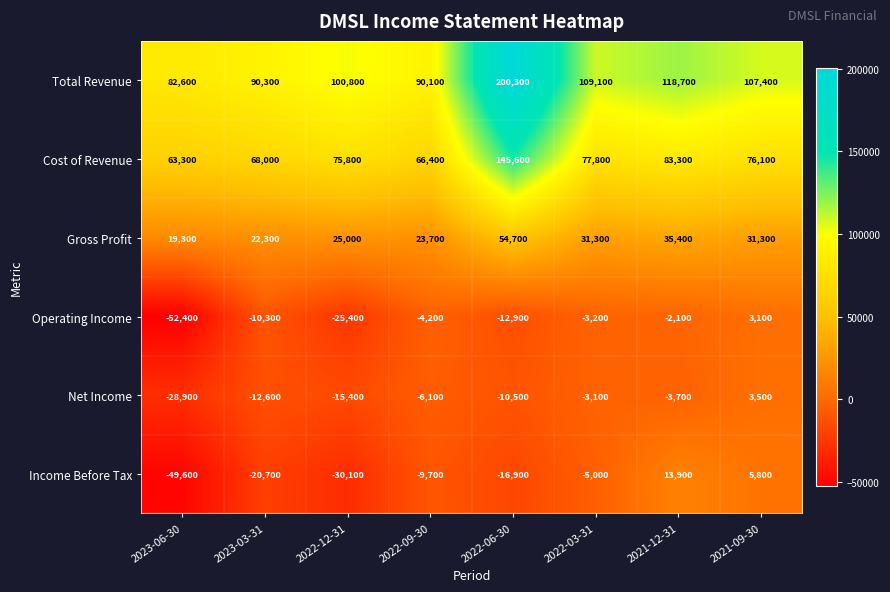

What is the lowest value of the Total Revenue series?

82600